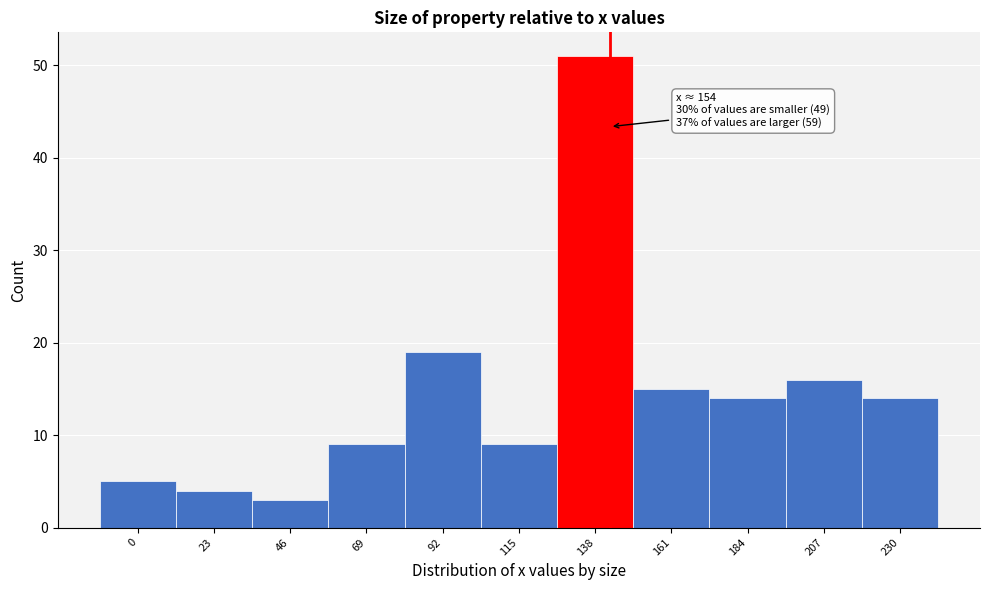

Reading right to left, extract all data points from this chart.

14	16	14	15	51	9	19	9	3	4	5